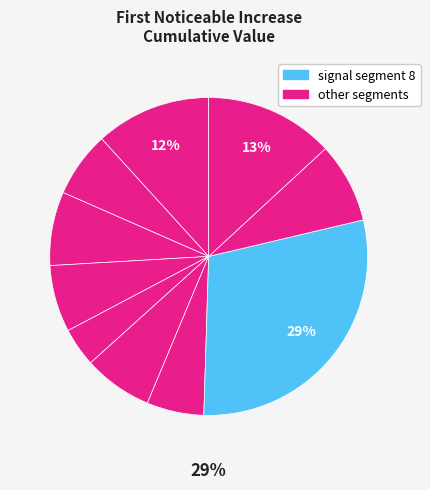

To the nearest percent, what is the average slice percentage?

10%